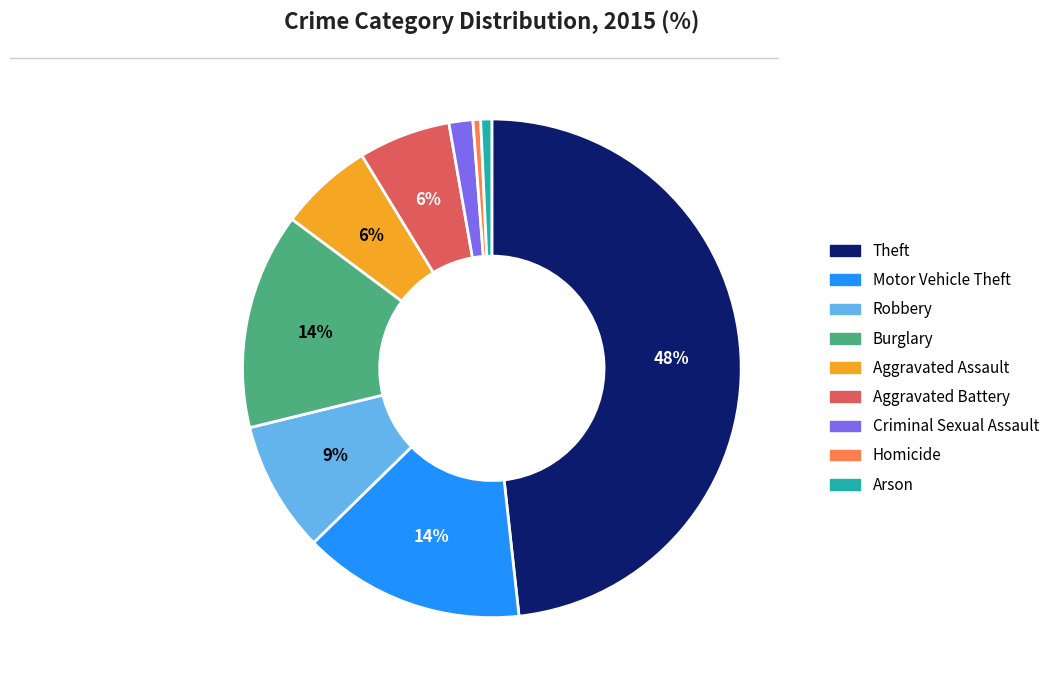

Does Criminal Sexual Assault represent more than half of the total?

No